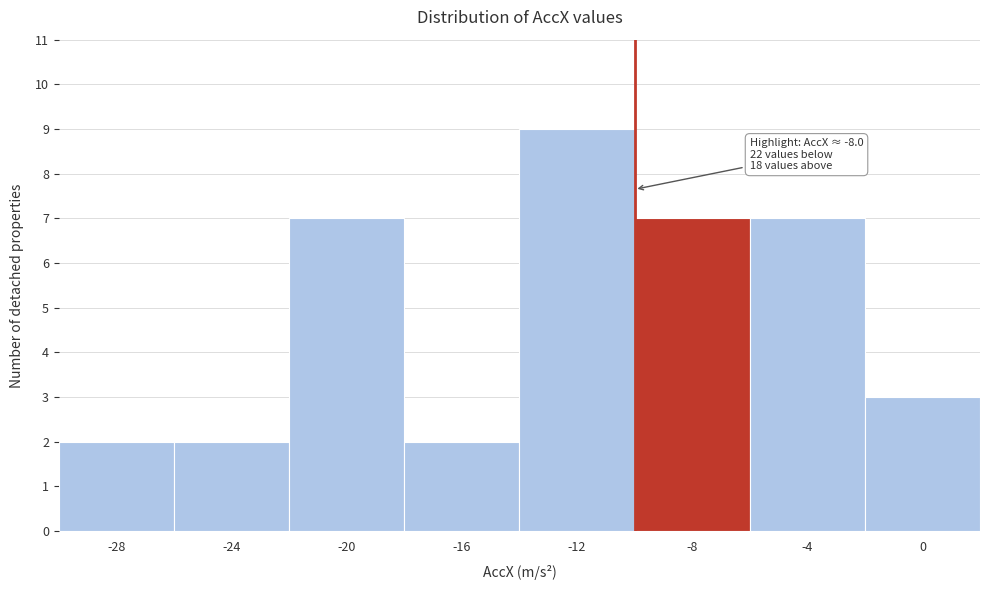

Reading left to right, transcribe all the data shown in this chart.

-28=2	-24=2	-20=7	-16=2	-12=9	-8=7	-4=7	0=3